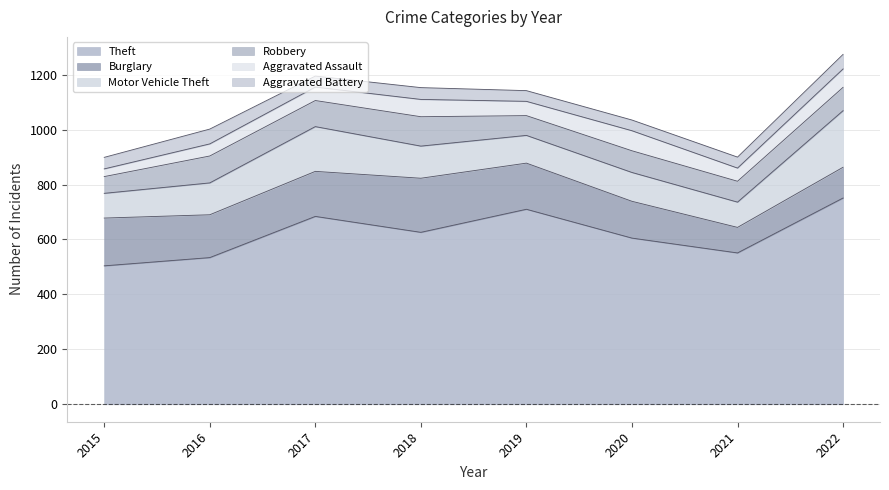

Does the chart have visible grid lines?

Yes